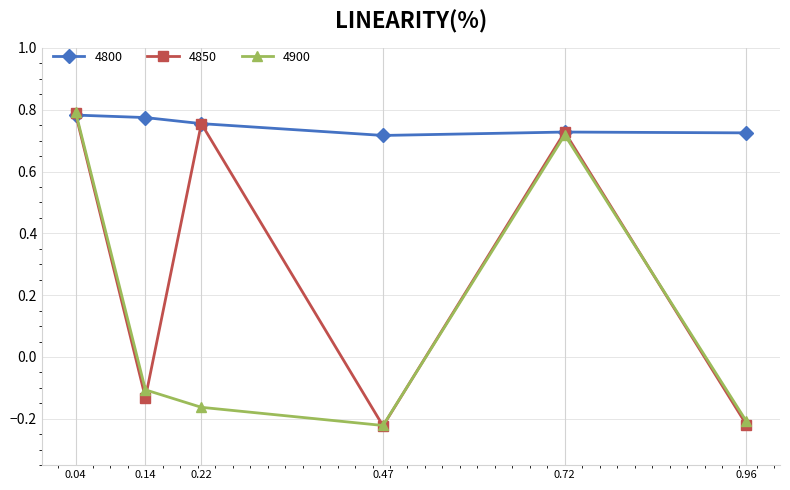

Rank the series by their average value, from lowest to highest.

4900, 4850, 4800